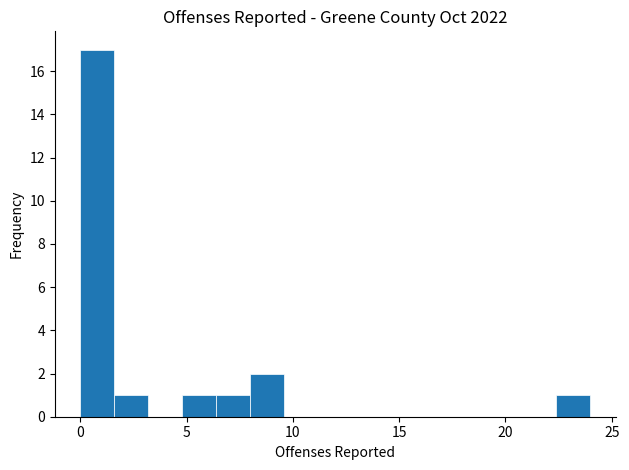

Around what value on the x-axis is the tallest bar? Give the approximate position of its centre, as read against the axis.

1.0